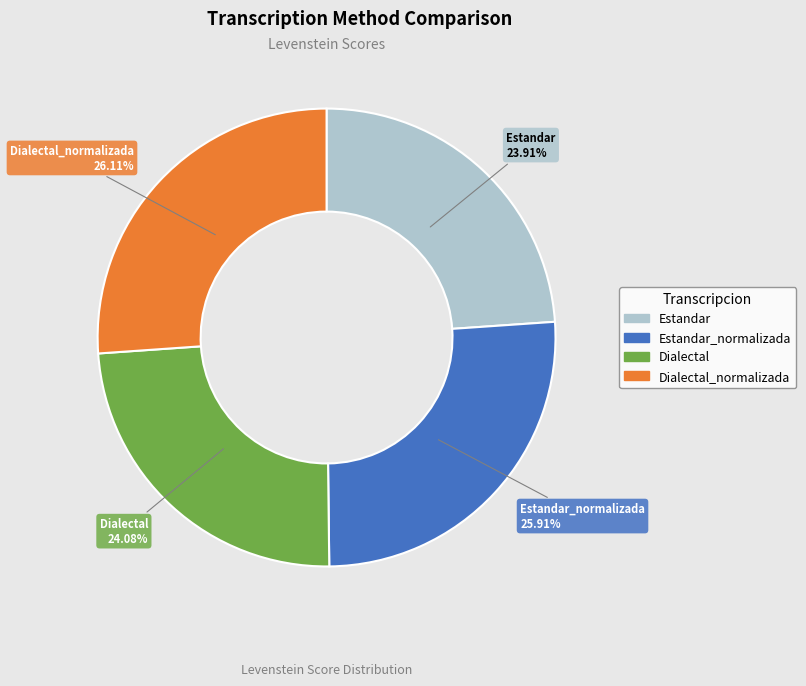

Does any single category account for the majority?

No